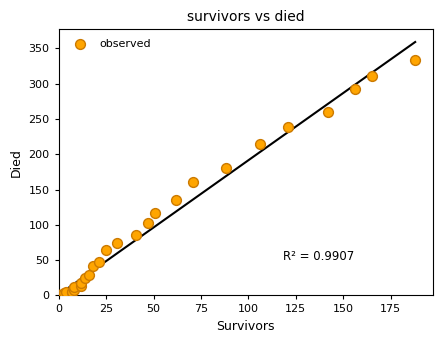

What Y value in the scatter plot is closest to 167?

160